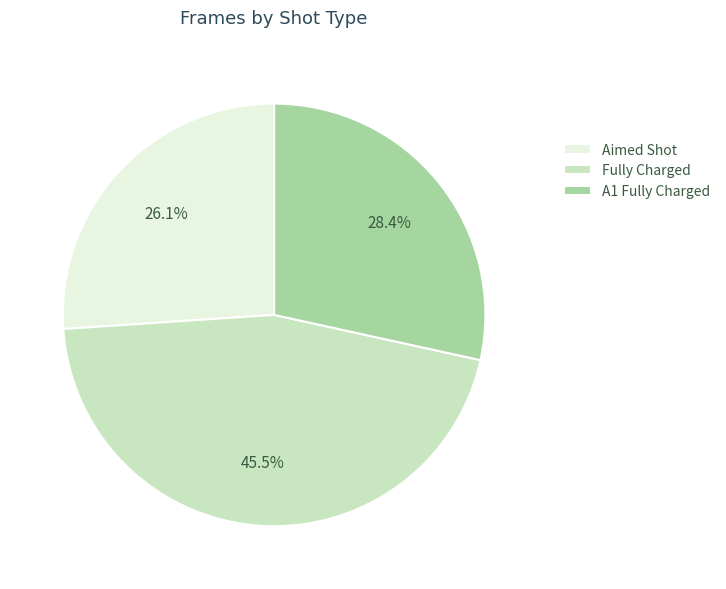

Rank the categories by value from lowest to highest.

Aimed Shot, A1 Fully Charged, Fully Charged